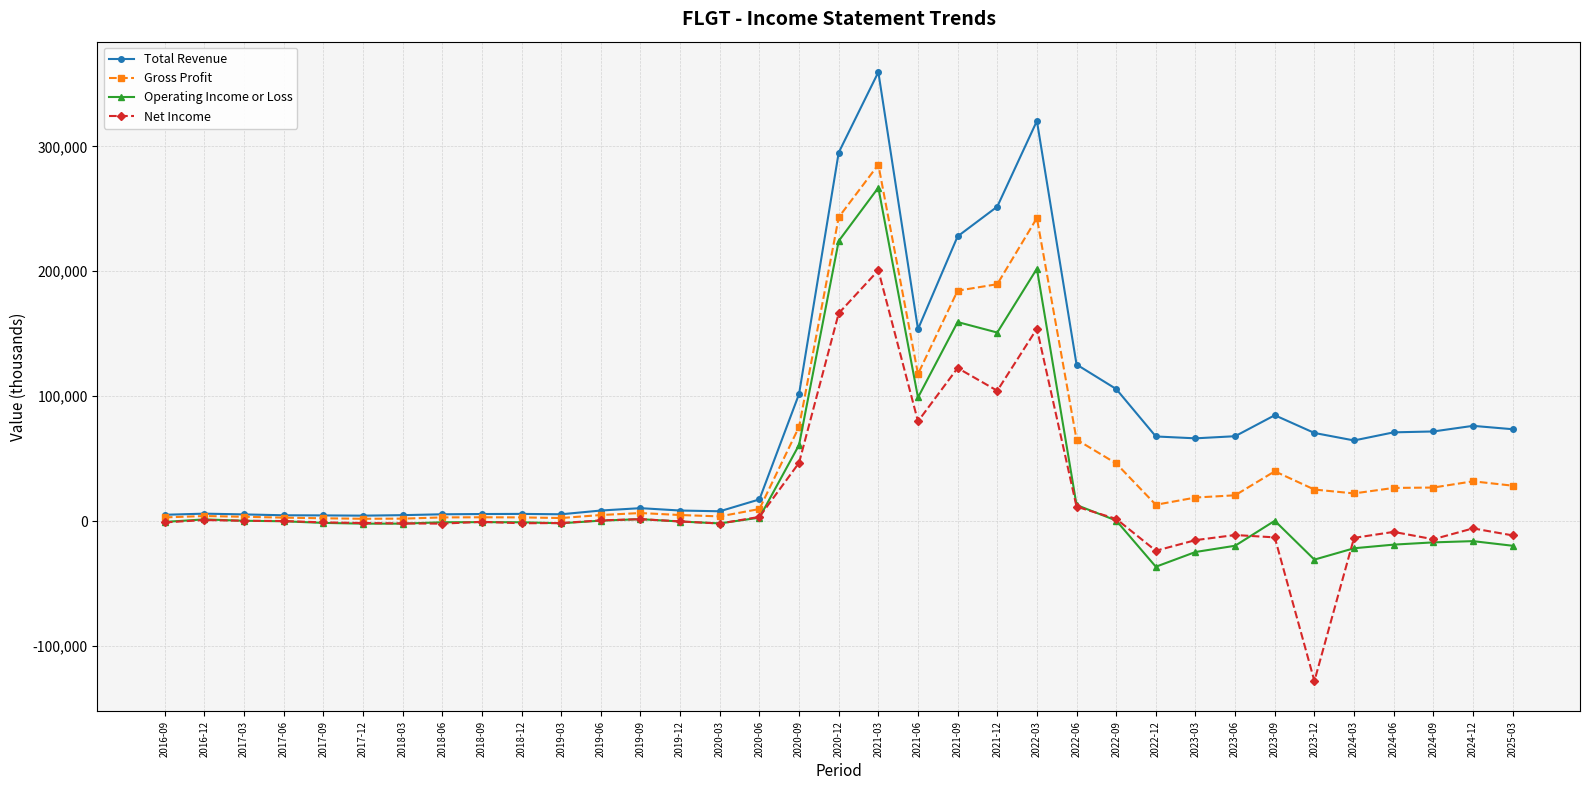

What value does the Net Income series have at 2022-06, to the nearest 100?

11500